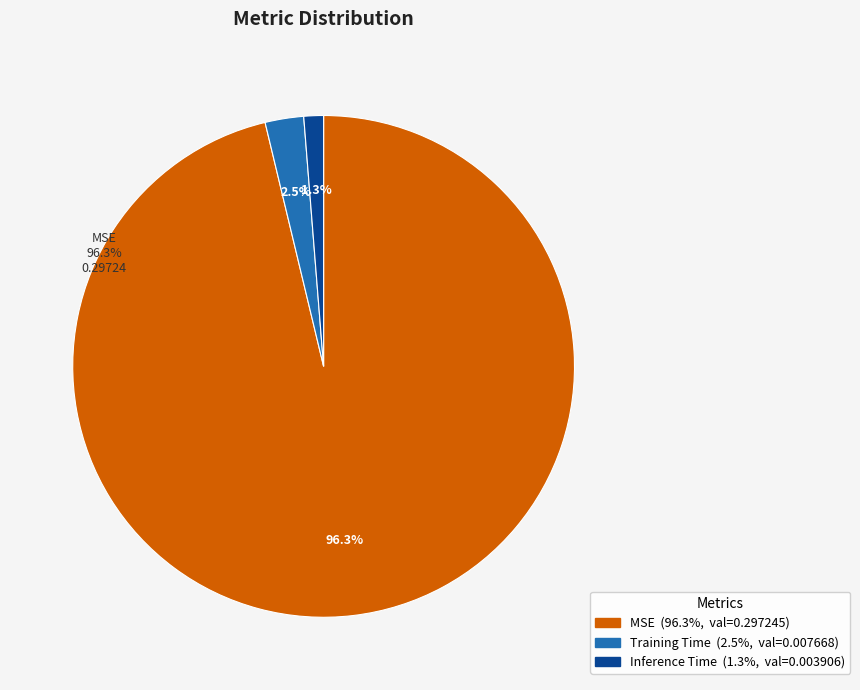

How many segments does this pie chart have?

3